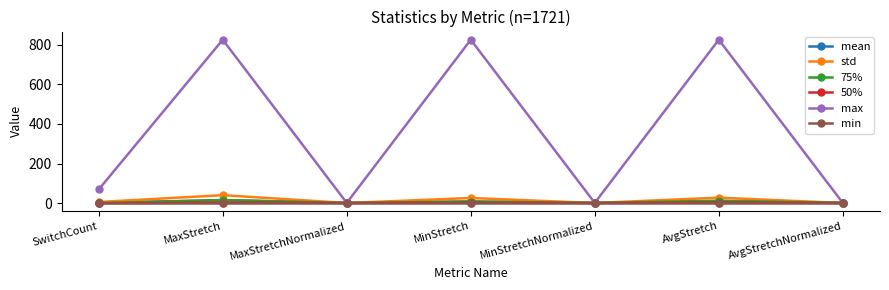

Count the 50% values in the range 1 to 3.

6